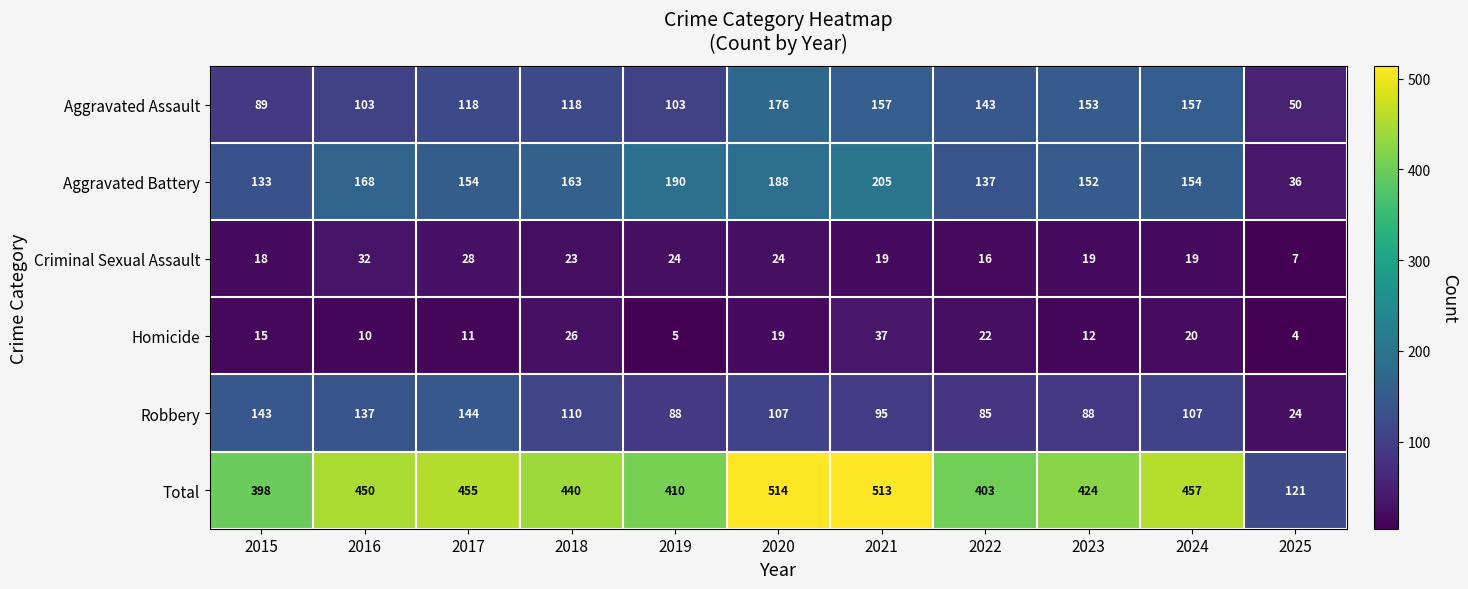

What is the sum of the Aggravated Battery values at 2018 and 2015?

296